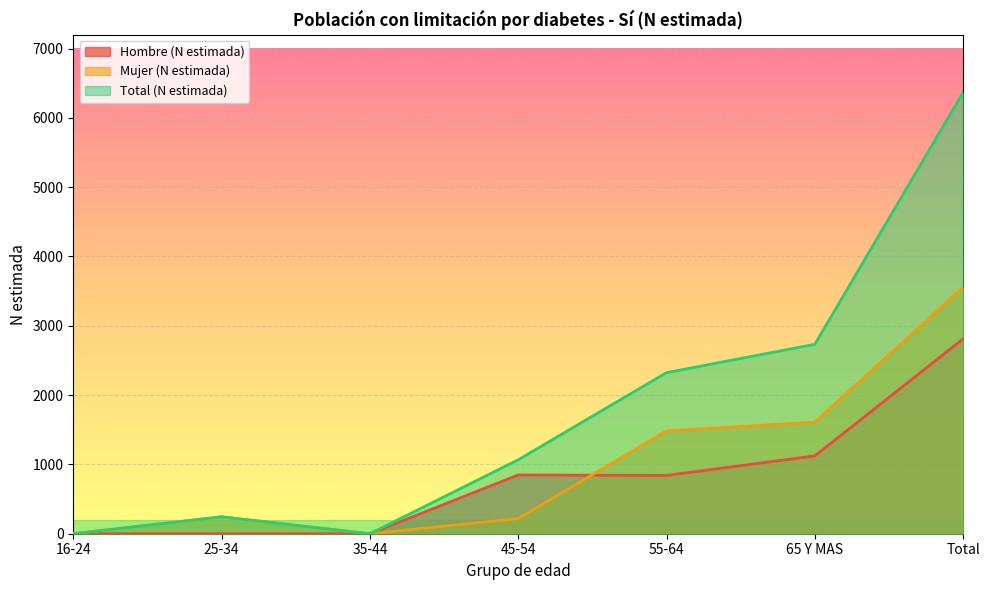

What is the maximum value shown in the chart?

6368